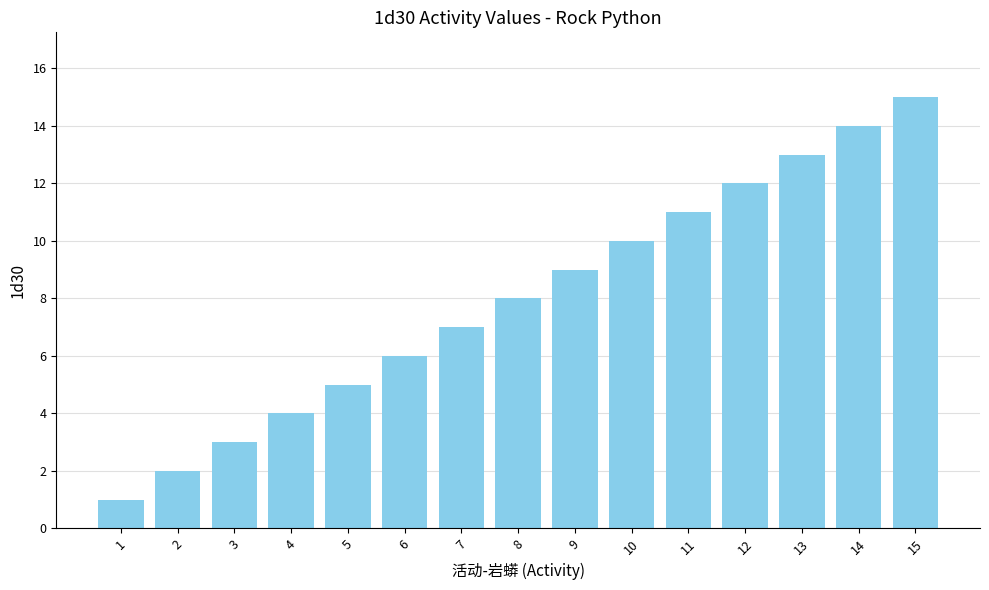

Count the number of data series in this chart.

1